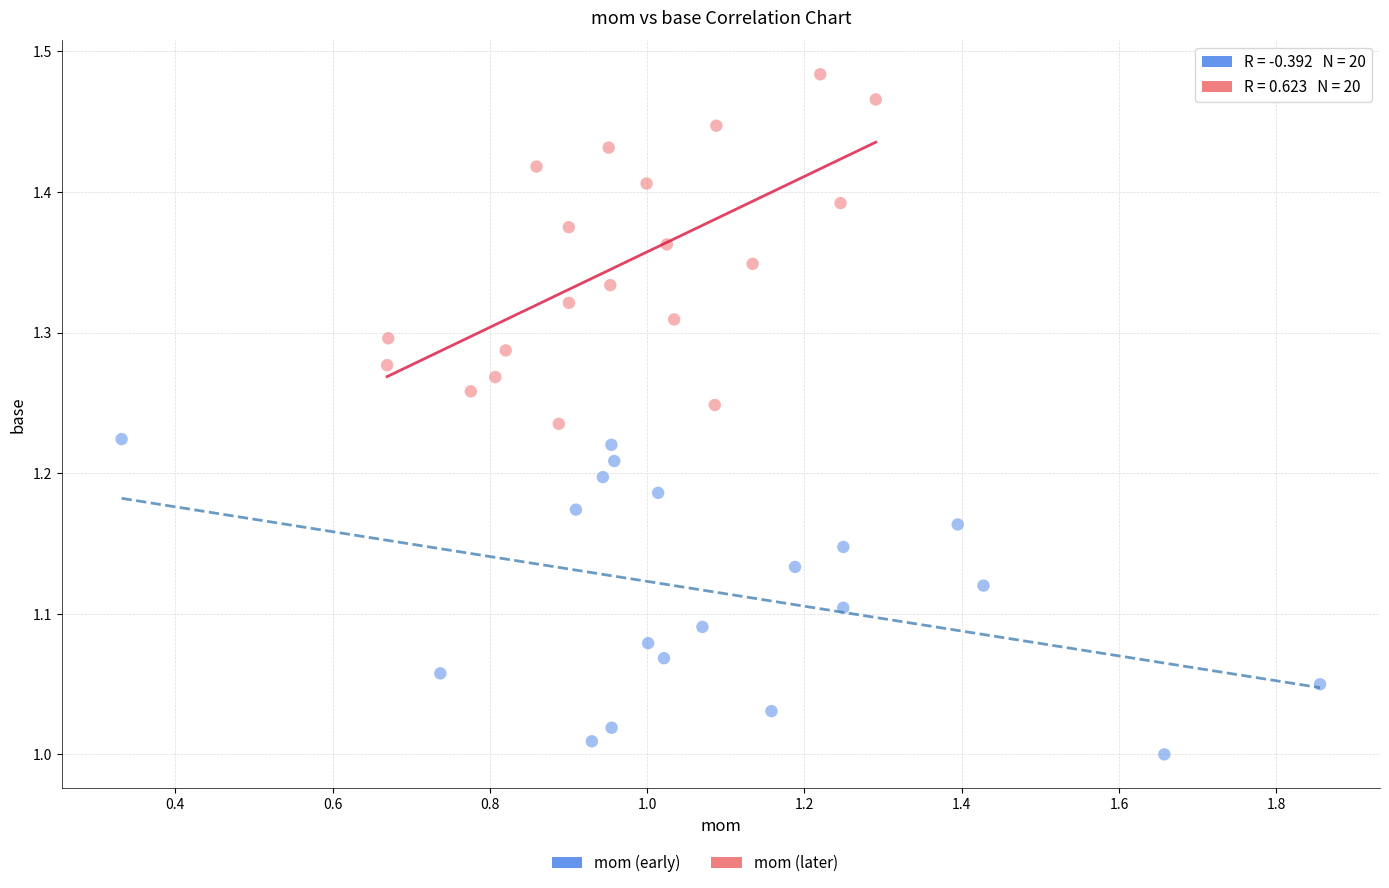

Which series reaches the minimum Y coordinate?

mom (early)